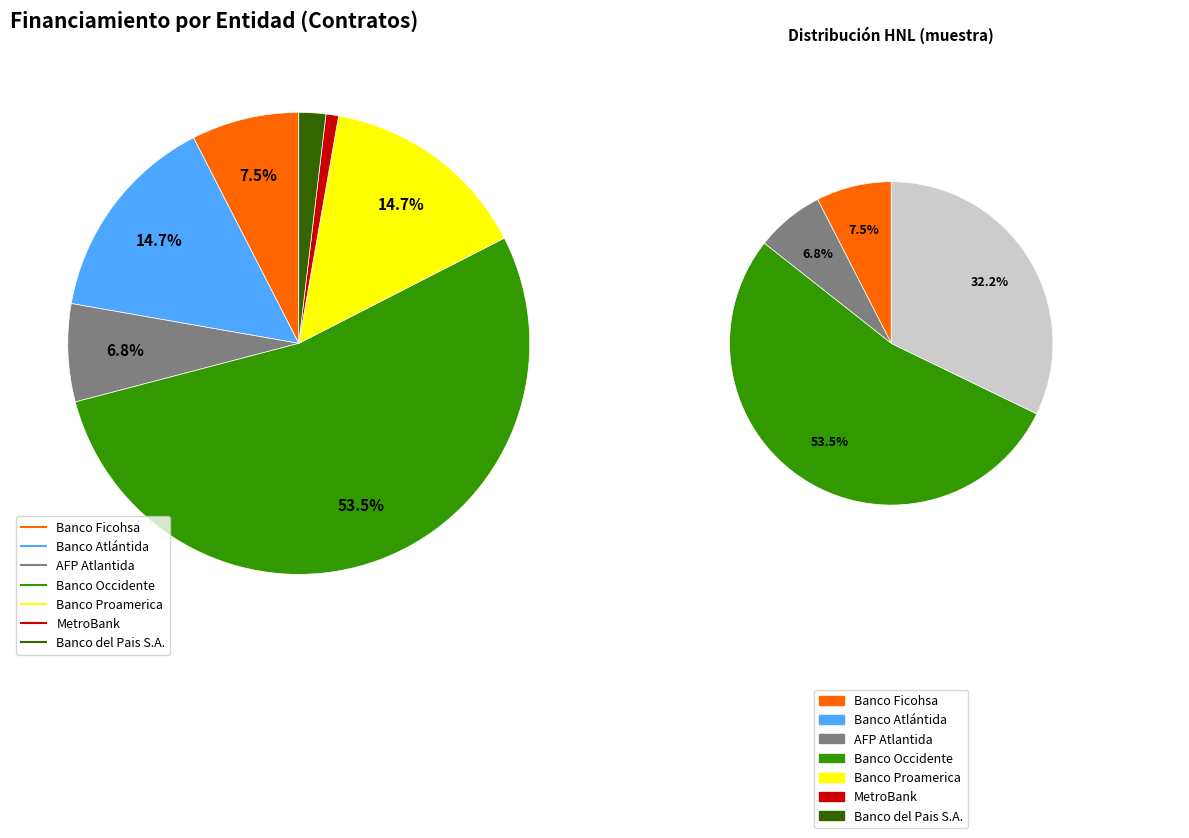

What is the total percentage of Banco Proamerica and Banco Atlántida?

29.4%